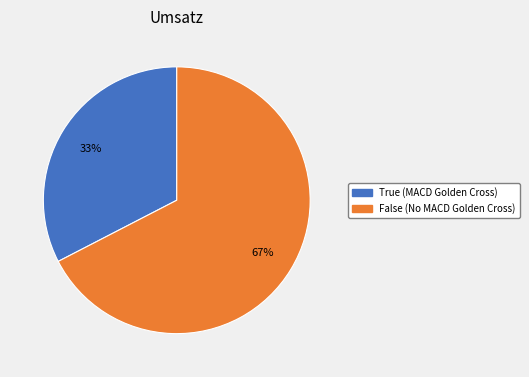

Is there a majority slice in this chart?

Yes